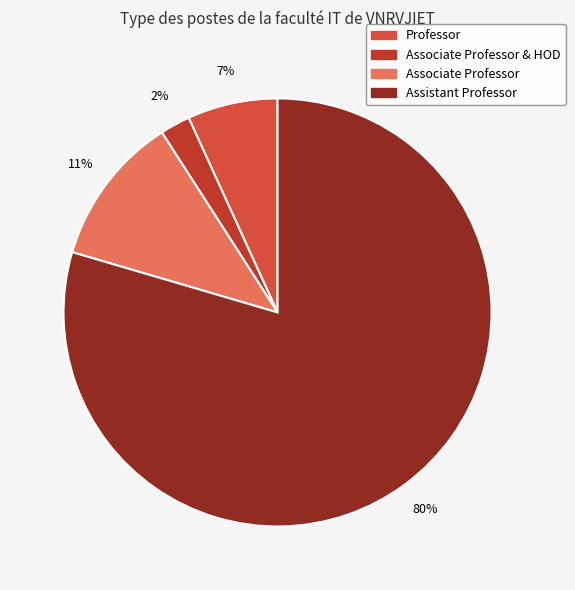

Is there any slice that represents more than half of the pie?

Yes